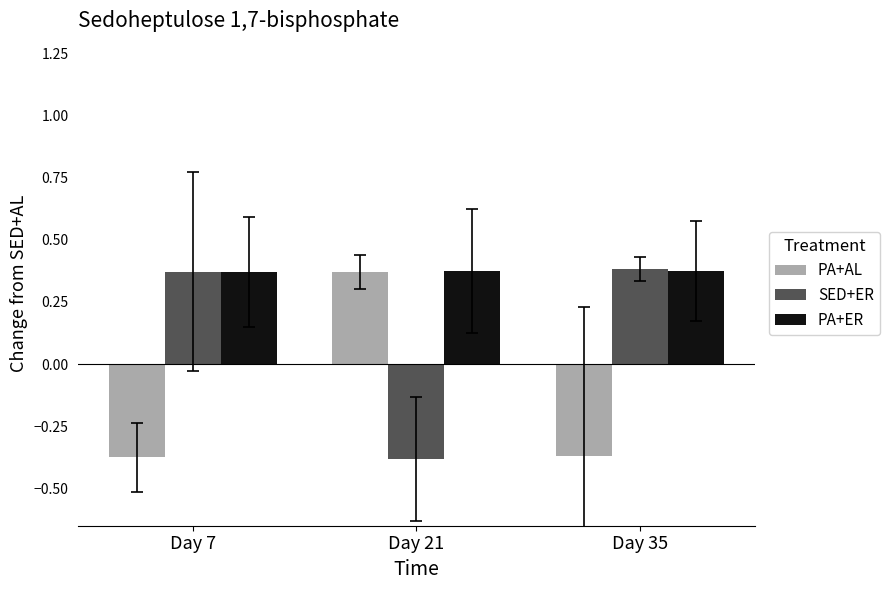

What is the difference between the PA+AL values at Day 7 and Day 21?

0.7